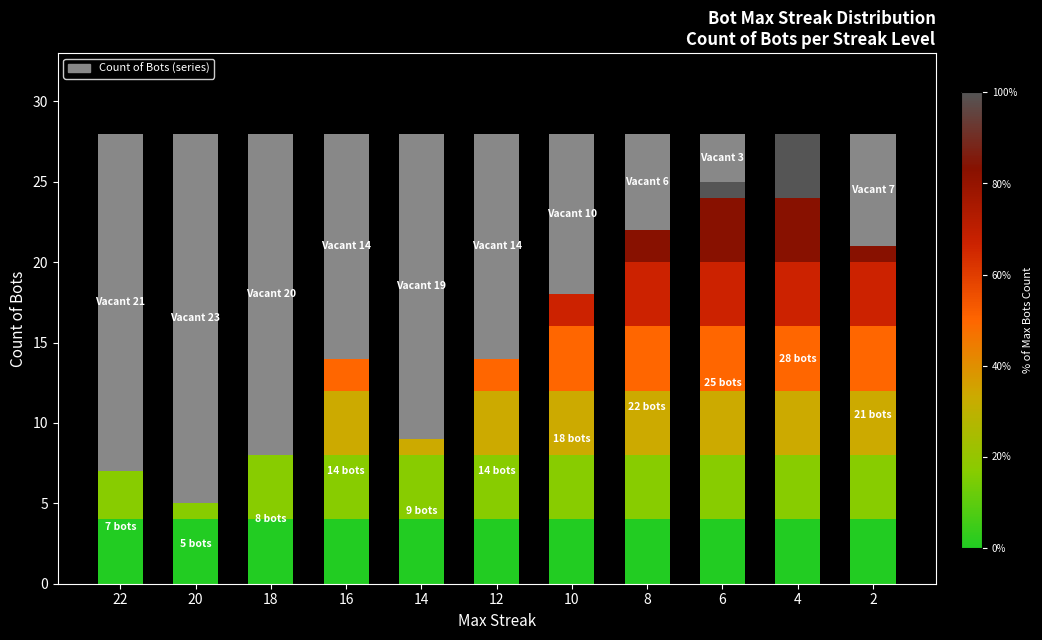

True or false: the data shows 11 at 18.

False